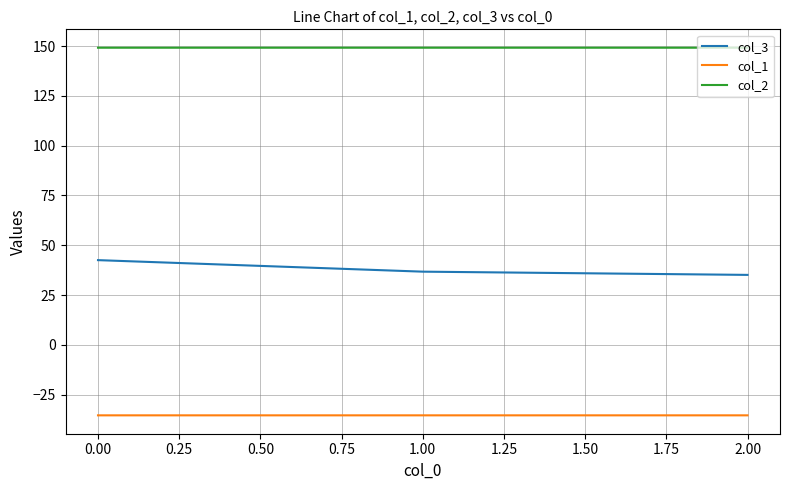

What position from the left is 0.00?

1